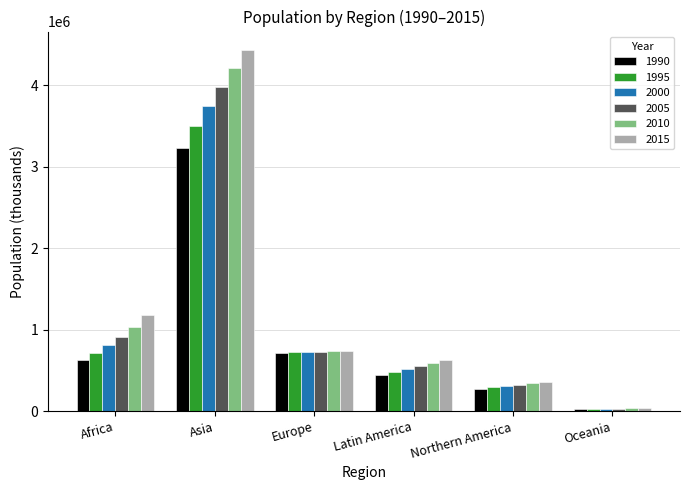

How many groups of bars are there?

6